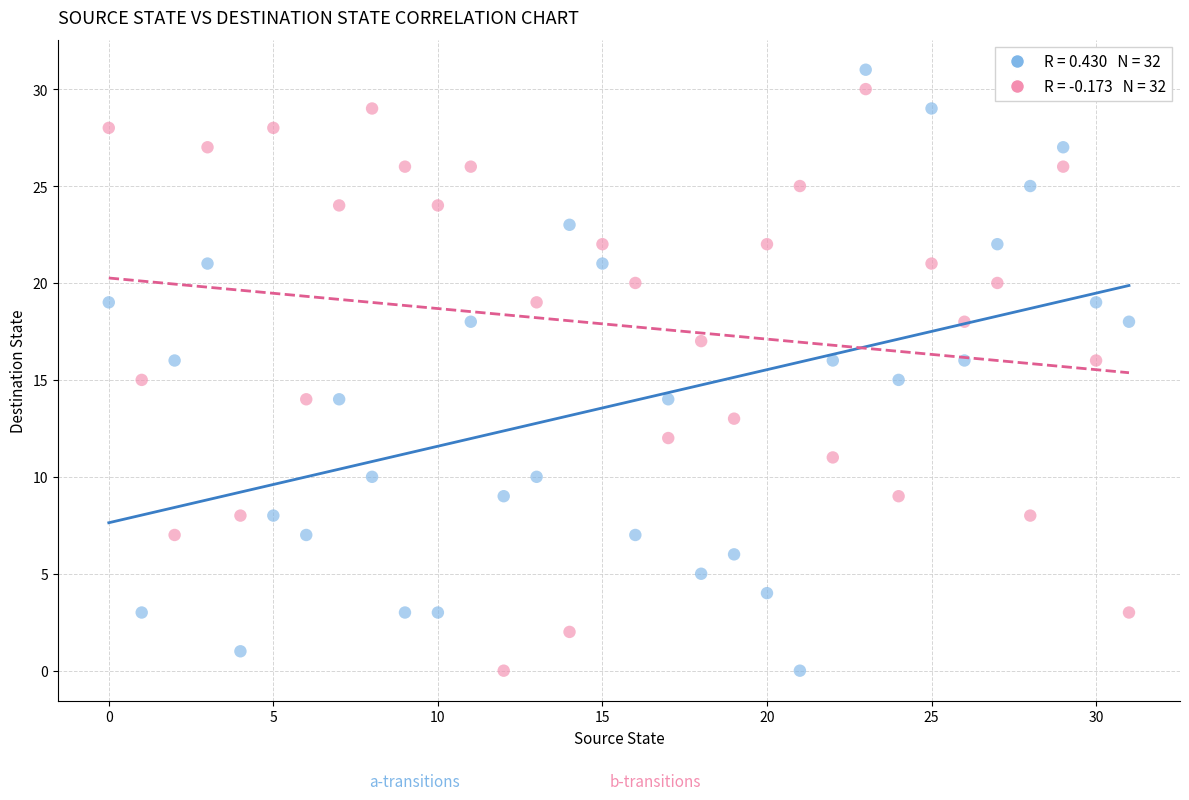

How many data points are displayed?

64